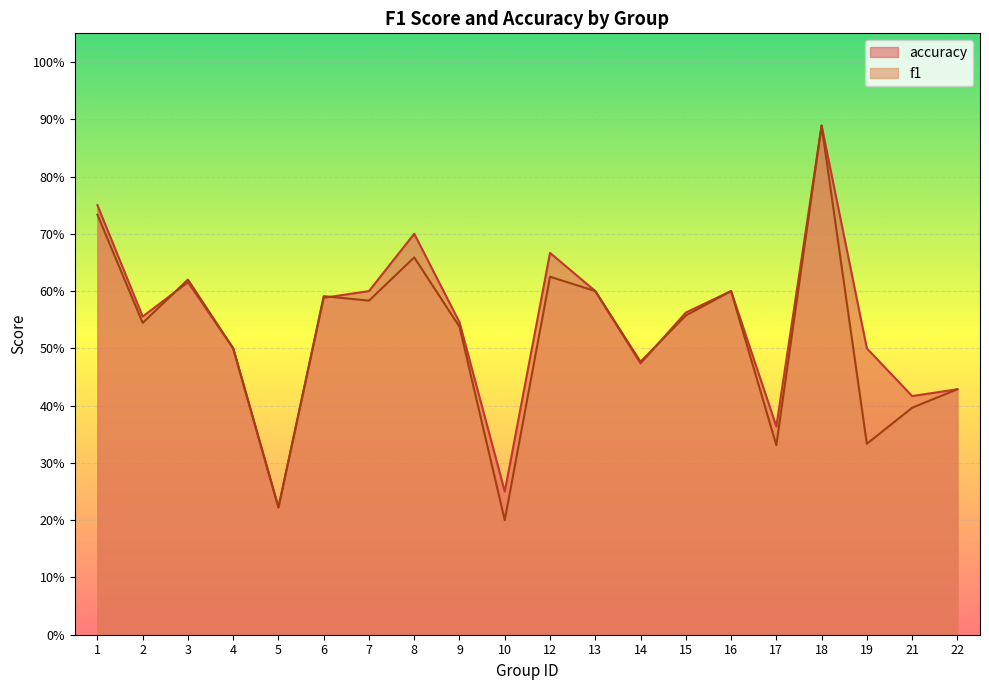

How many lines are shown in the chart?

2